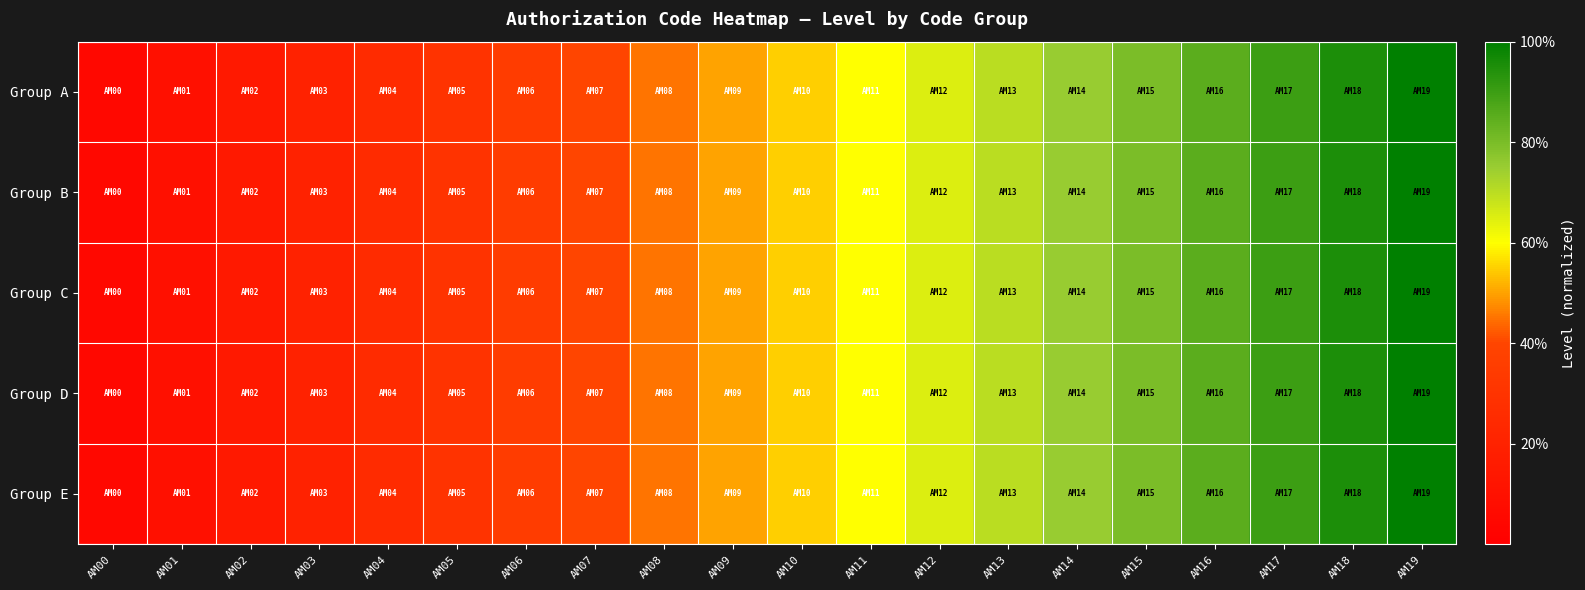

Which label corresponds to the largest value in the chart?

AM19